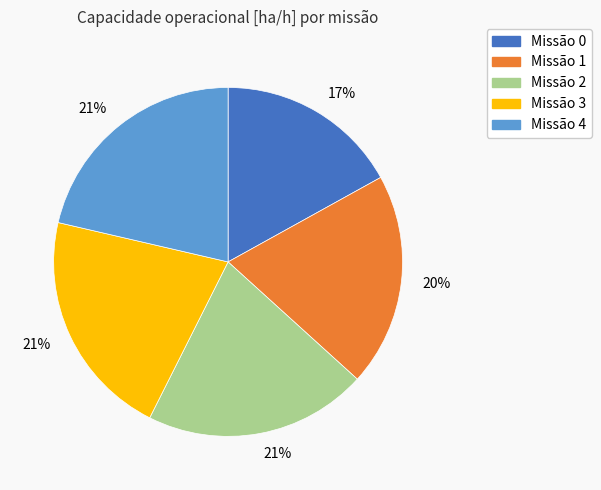

Does any single category account for the majority?

No